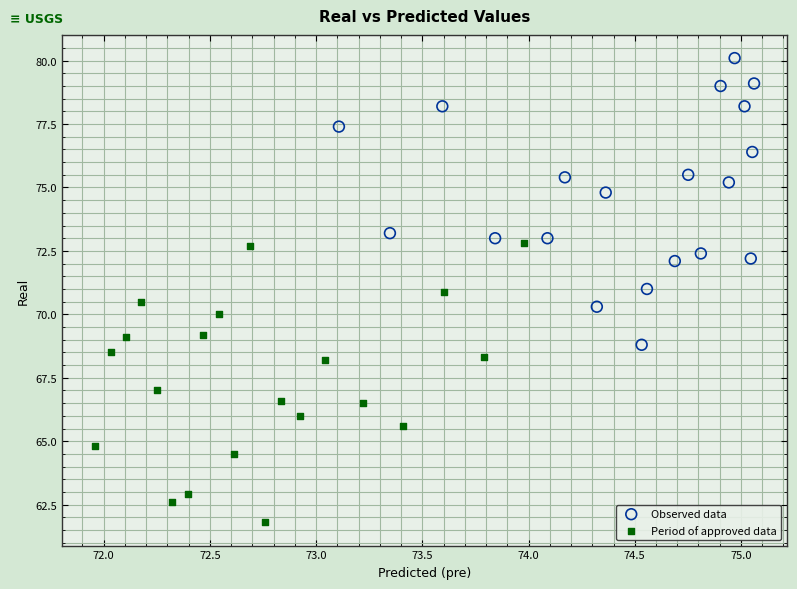

Which series contains the highest Y value?

Observed data